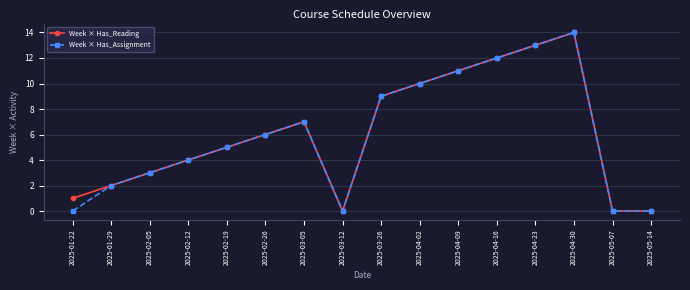

Which category has the highest value in the Week × Has_Assignment series?

2025-04-30